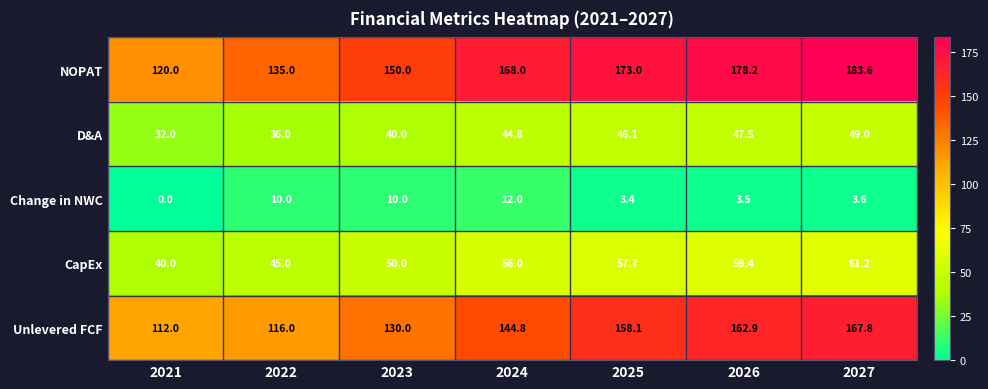

What is the sum of the Change in NWC values at 2022 and 2027?

13.6